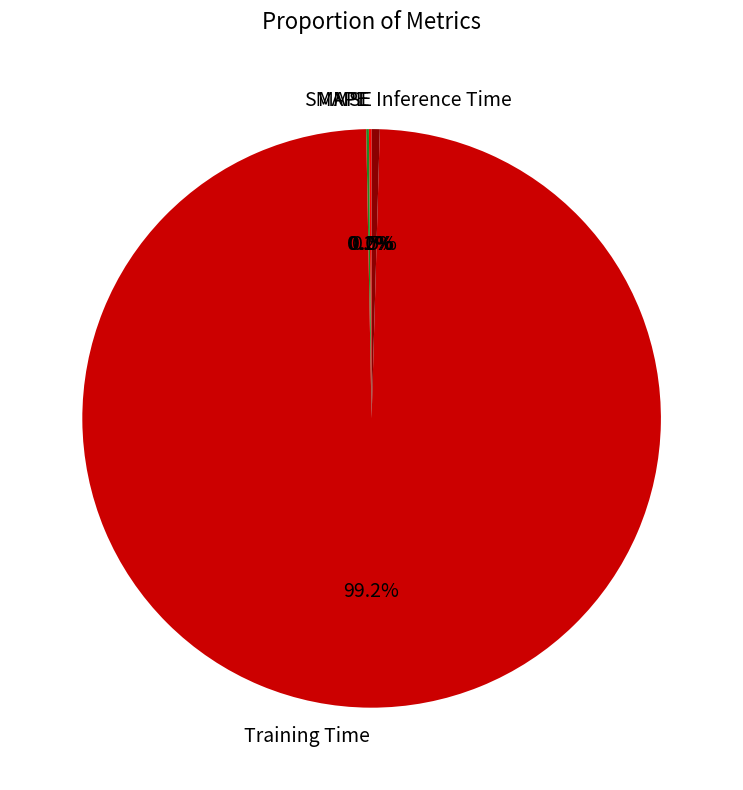

Is there a majority slice in this chart?

Yes